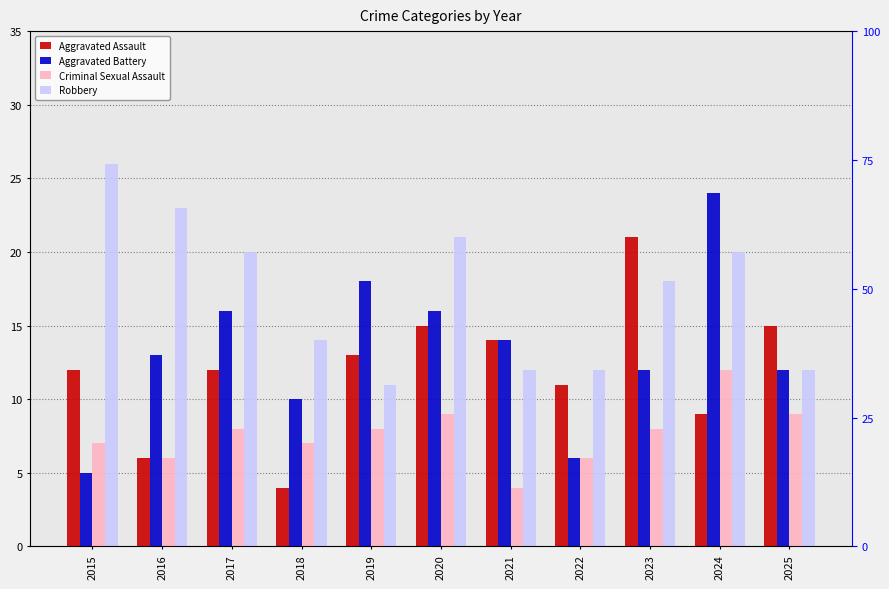

Rank the series at 2023 from lowest to highest value.

Criminal Sexual Assault, Aggravated Battery, Robbery, Aggravated Assault